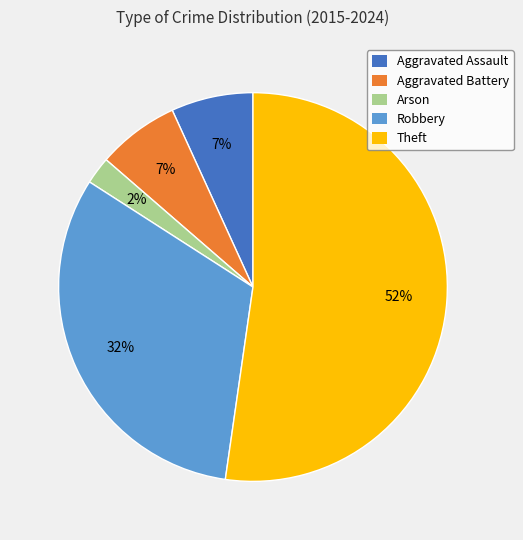

What is the smallest slice in the pie chart?

Arson